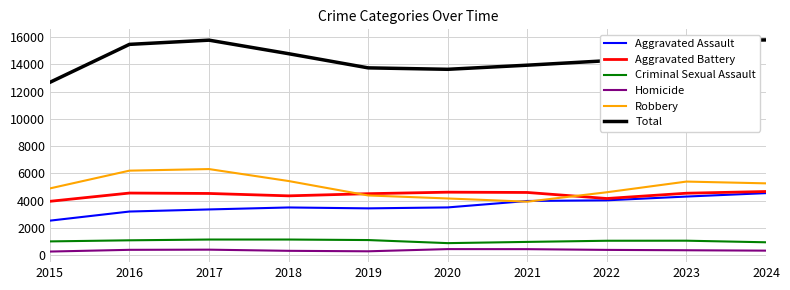

True or false: Robbery and Criminal Sexual Assault cross at least once.

False